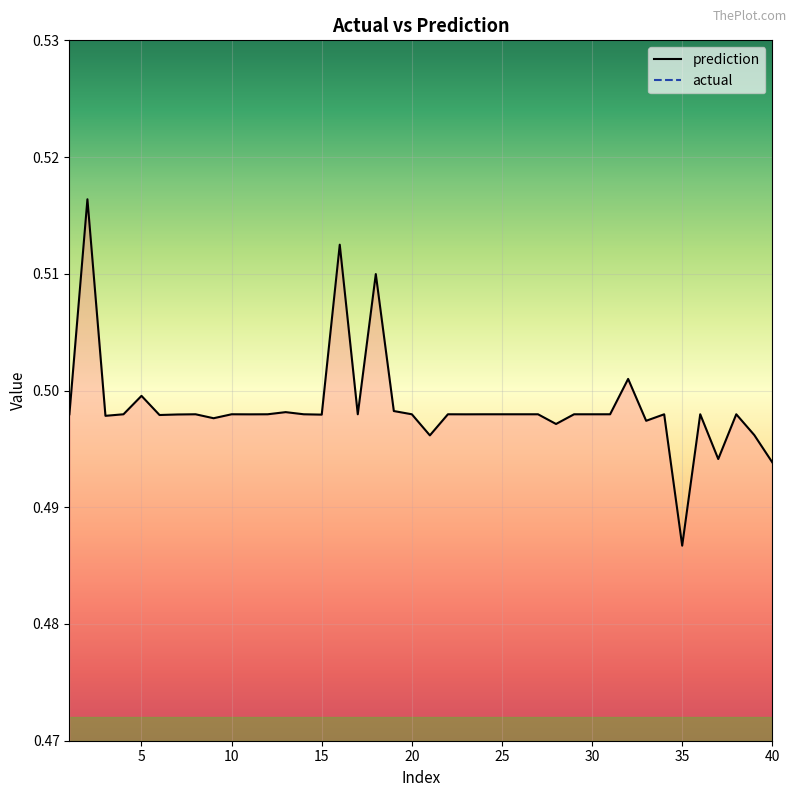

True or false: prediction has a value of 0.7 at 28.

False